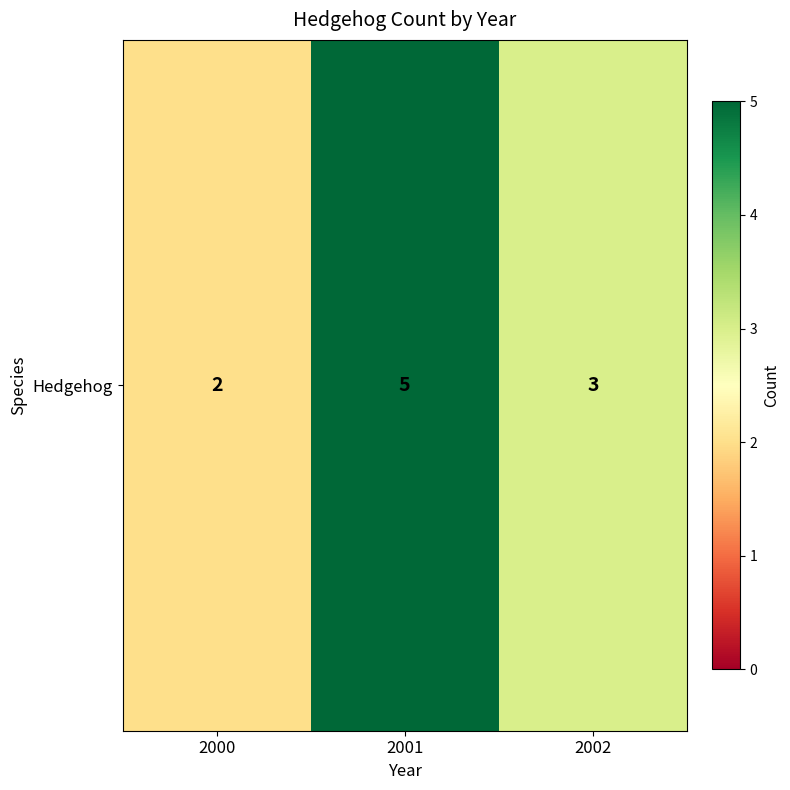

Reading left to right, what are all the values shown in this chart?

2000=2	2001=5	2002=3